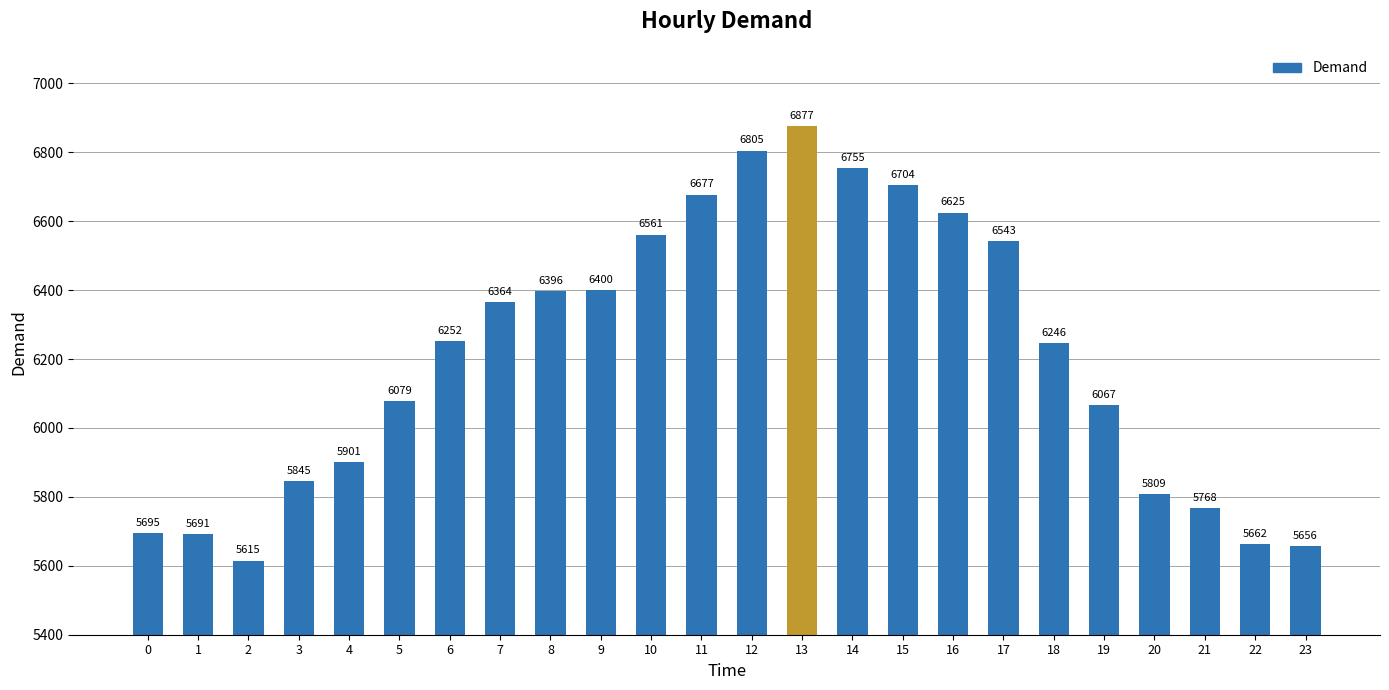

What is the difference between the values at 15 and 7?

340